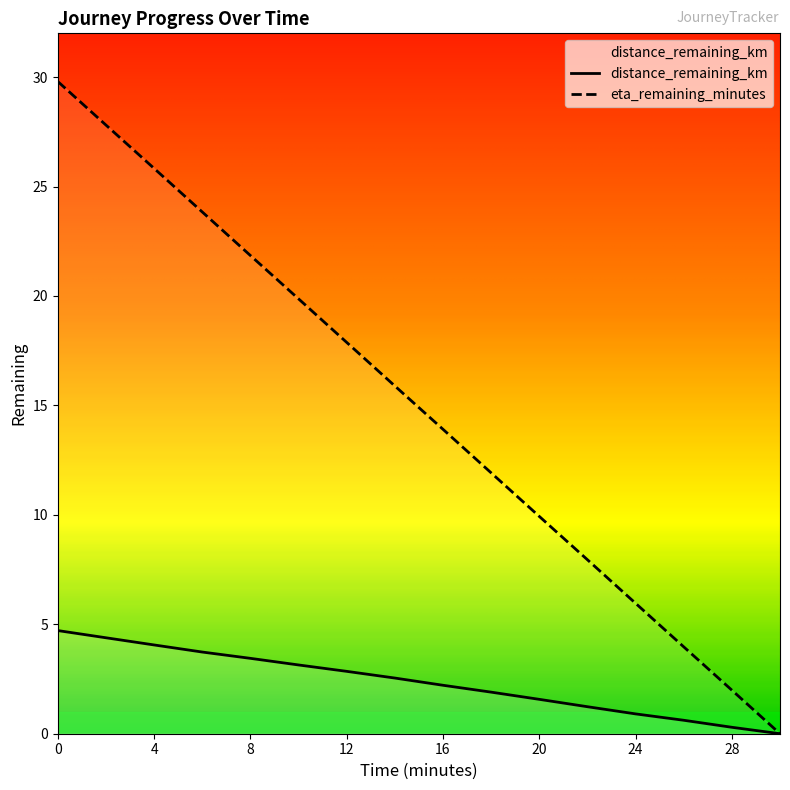

Which series changed the most between 2.0 and 20.0?

eta_remaining_minutes